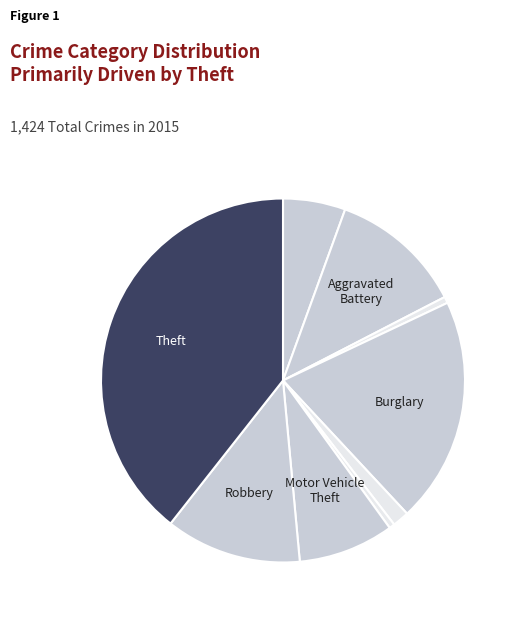

Count the number of slices in the pie.

9